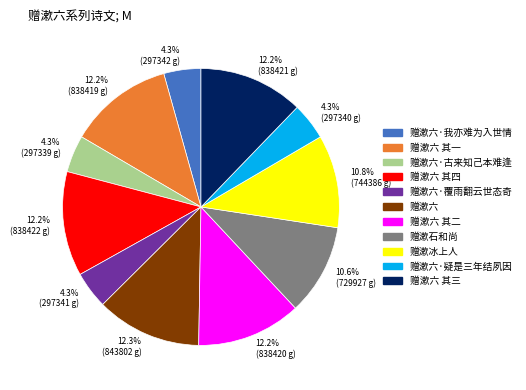

True or false: 赠漱石和尚 accounts for 11% of the total.

True